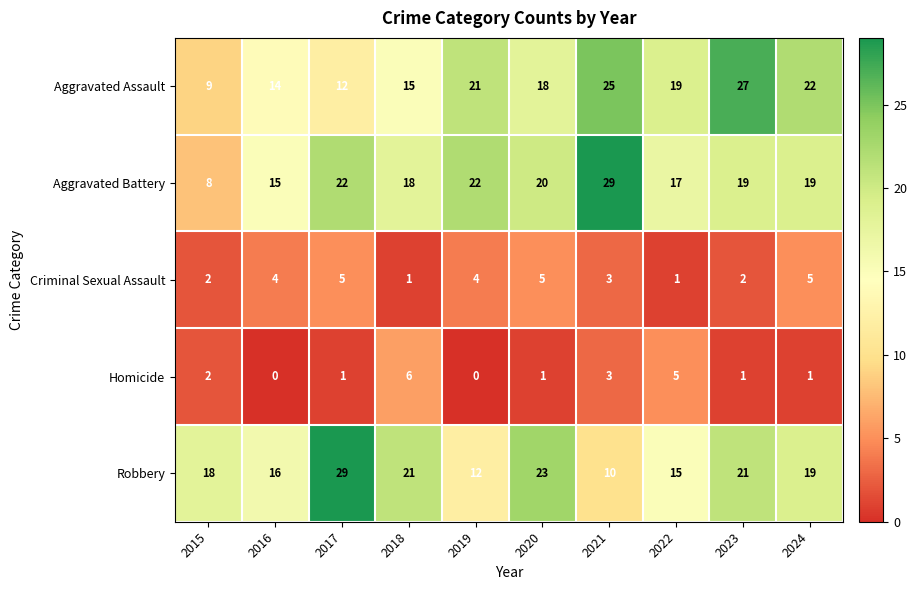

What is the sum of the Robbery values at 2023 and 2021?

31